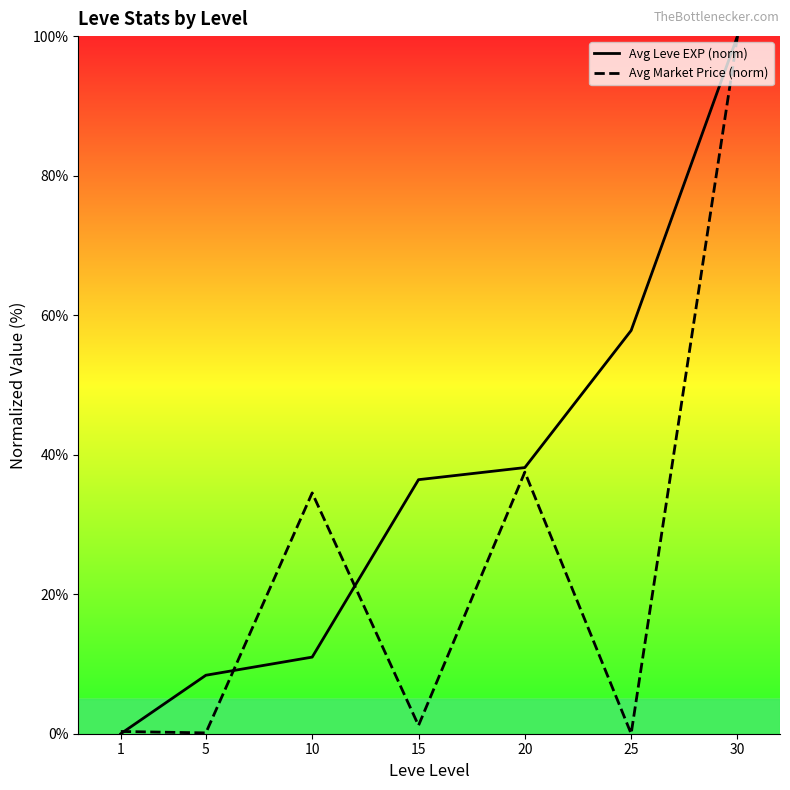

How many interior local peaks does the Avg Market Price (norm) series have?

2